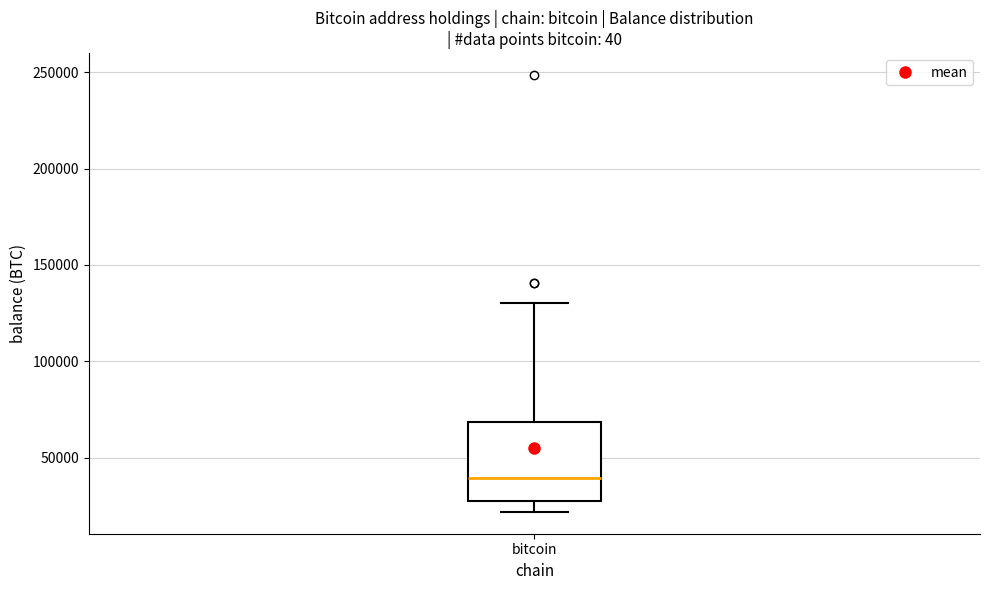

Read this box plot against the y-axis: the position of the median line, the range covered by the box, and the ends of both whiskers. The values are not printed on the chart, so give them approximately, as read against the axis.

median 40000, box 25000 to 70000, whiskers 20000 to 130000